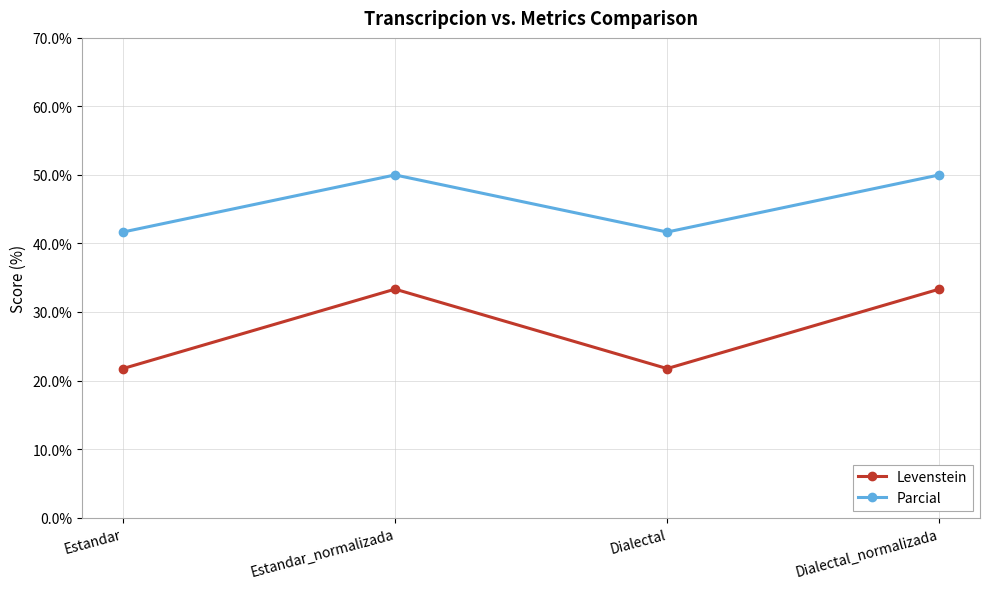

Reading left to right, extract all data points from this chart.

Levenstein: 21.7	33.3	21.7	33.3
Parcial: 41.7	50.0	41.7	50.0